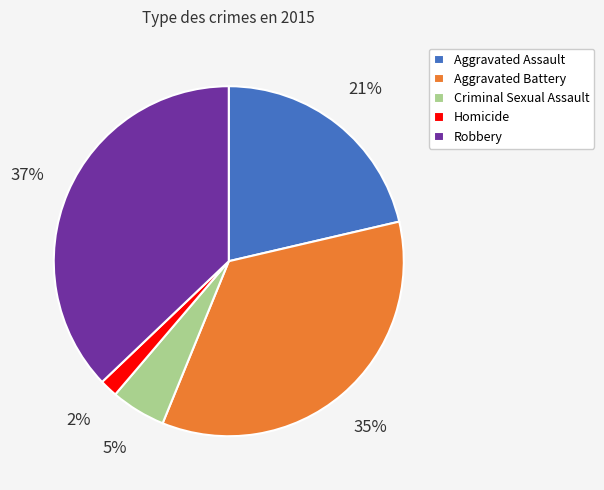

What is the largest slice in the pie chart?

Robbery